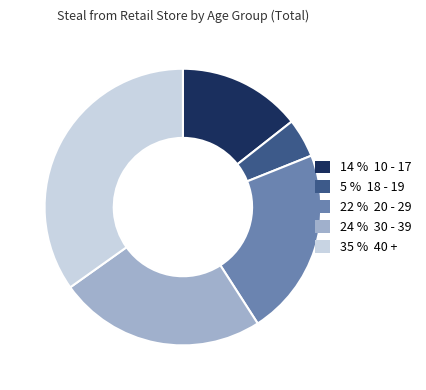

Is the sum of 22 % 20 - 29 and 24 % 30 - 39 greater than half?

No